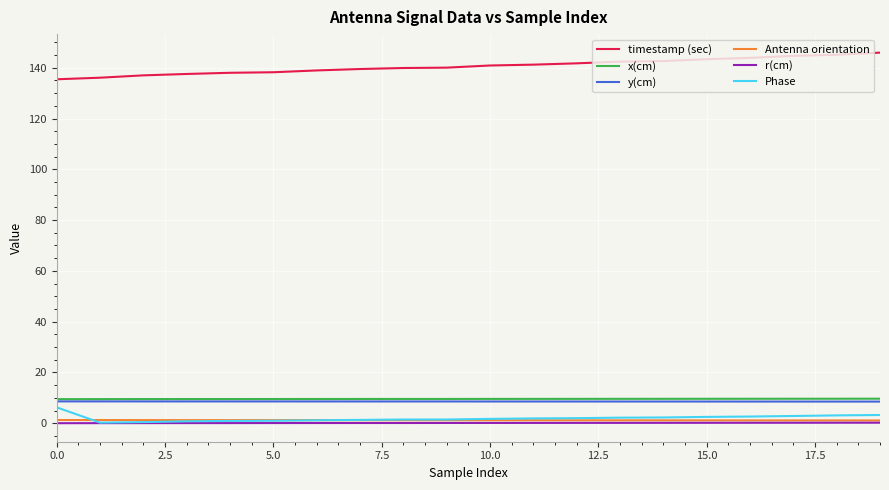

What is the greatest value displayed?

145.9